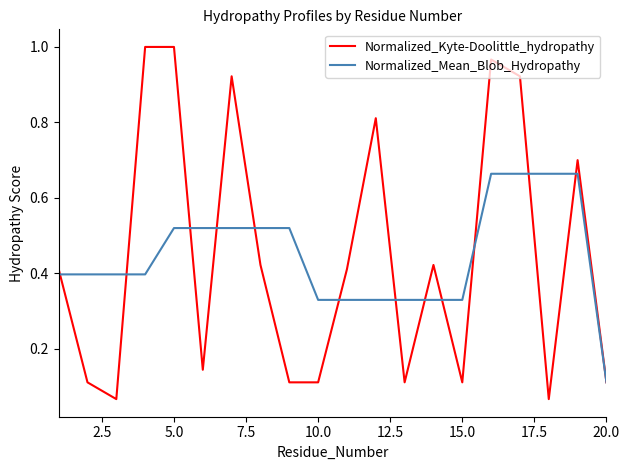

List the series in order of their peak value, lowest first.

Normalized_Mean_Blob_Hydropathy, Normalized_Kyte-Doolittle_hydropathy